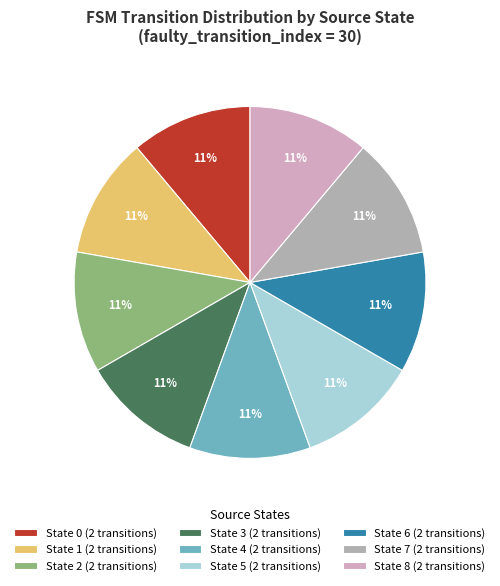

Approximately how many times larger is the value at State 5 (2 transitions) compared to State 3 (2 transitions)?

1.0